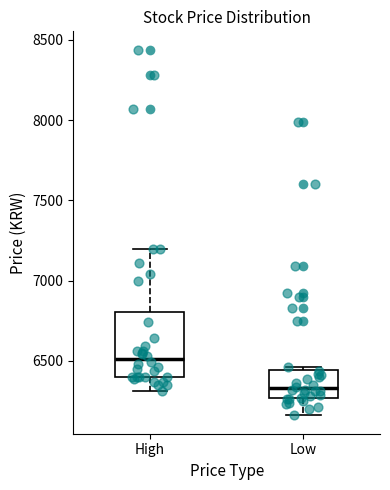

Reading left to right, read every box against the y-axis: the position of its median line, the range the box covers, and the ends of its whiskers. The values are not printed on the chart, so give them approximately, as read against the axis.

High: median 6500, box 6400 to 6800, whiskers 6300 to 7200
Low: median 6350, box 6250 to 6450, whiskers 6150 to 6450